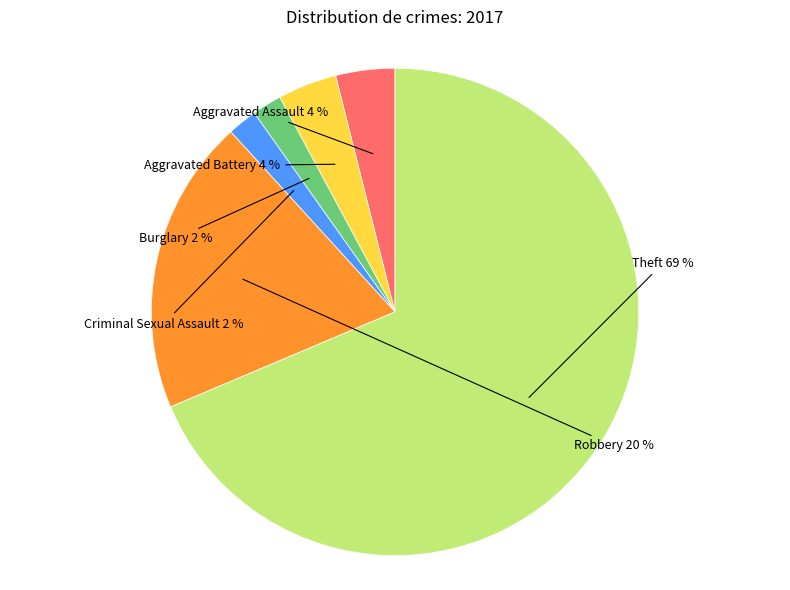

To the nearest percent, what is the average slice percentage?

17%